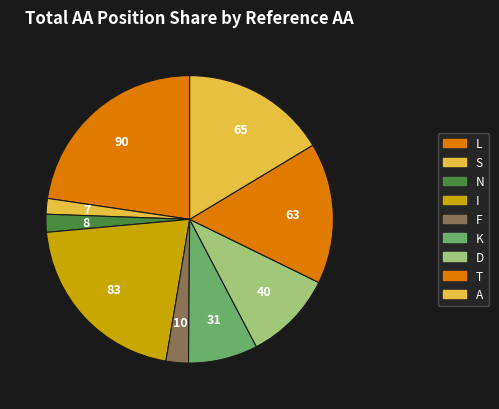

What is the largest slice in the pie chart?

A